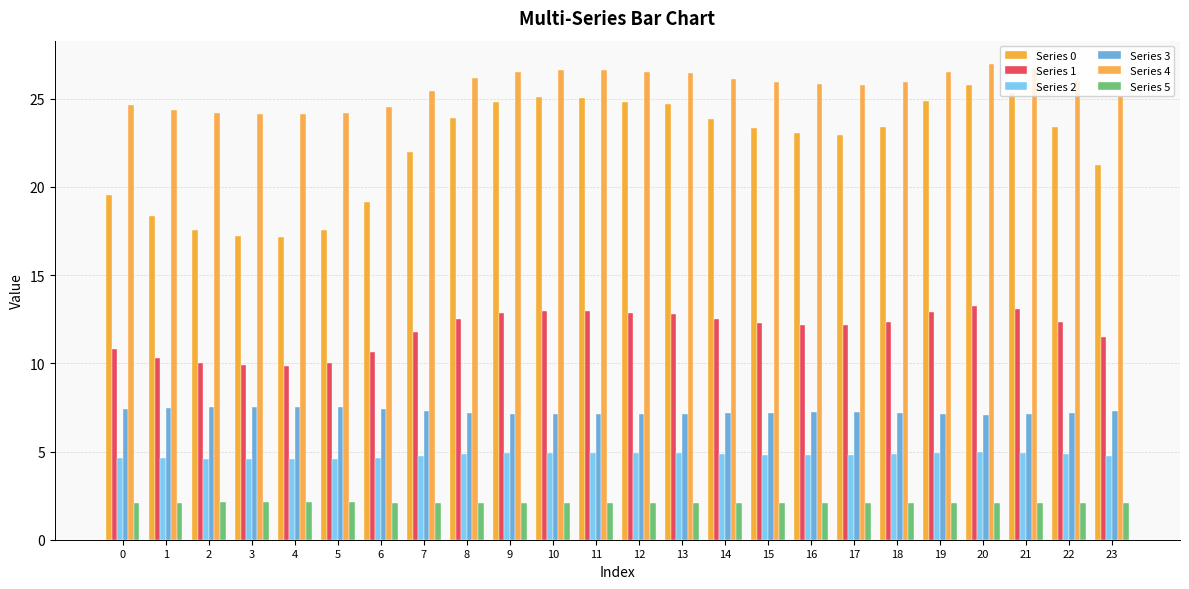

Which category has the highest value across all series?

20